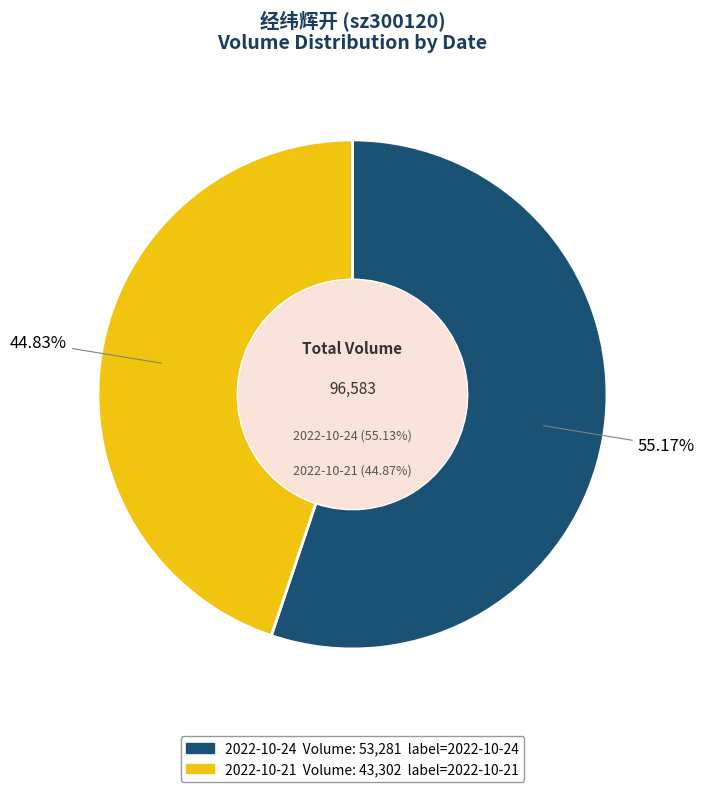

What is the total percentage of 2022-10-24 and 2022-10-21?

100.0%